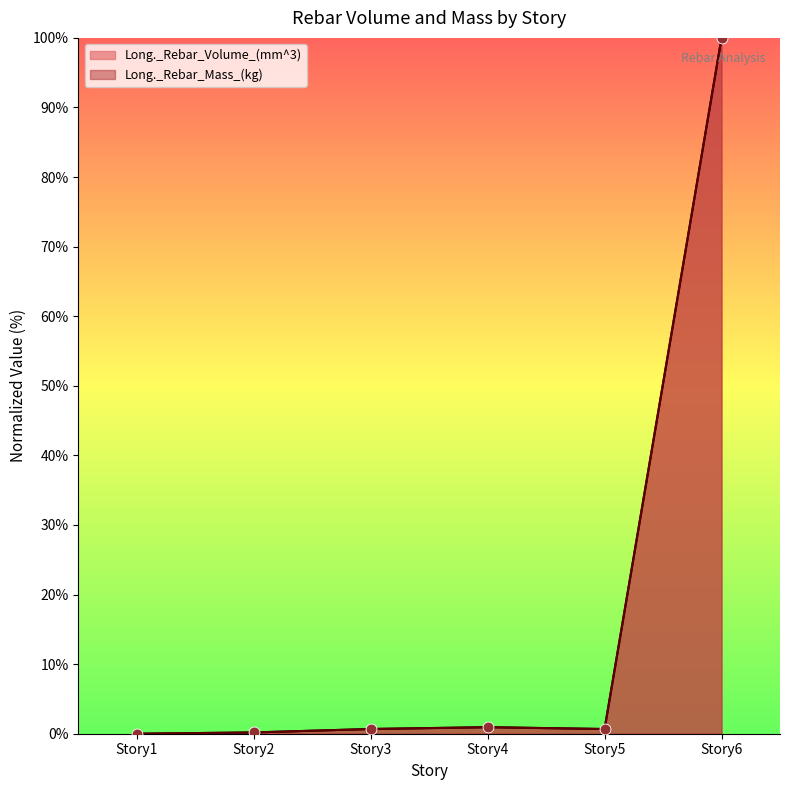

At how many categories does at least one series exceed 25?

1